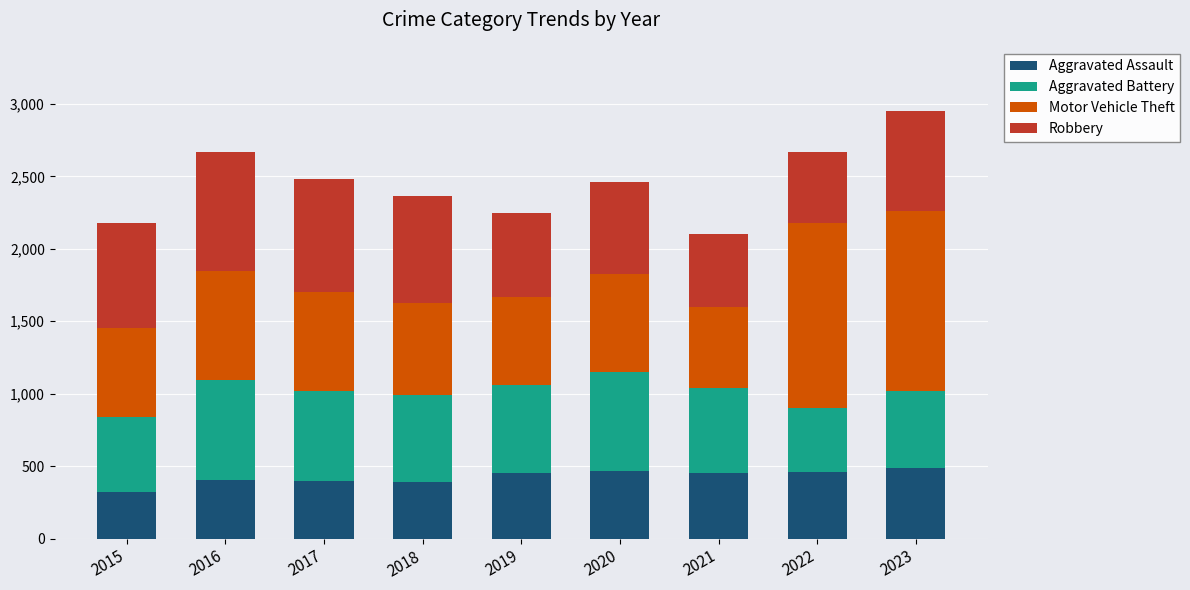

Count the number of categories in the chart.

9